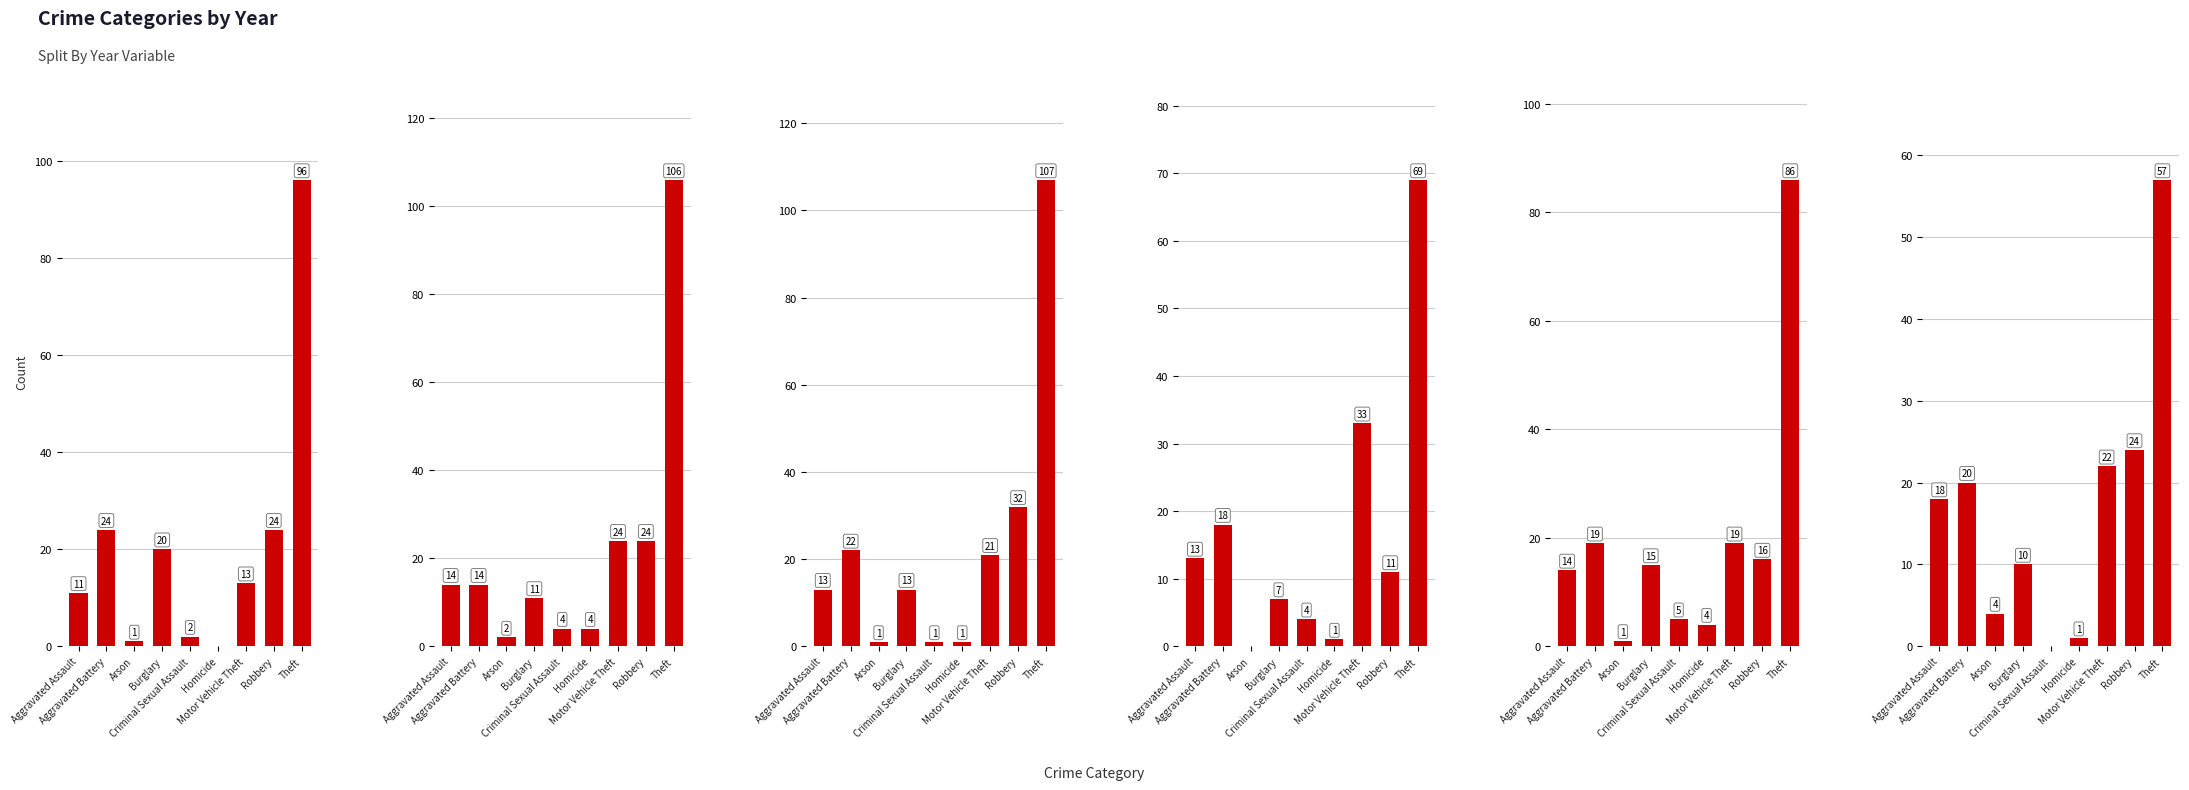

What is the label of the 8th bar from the right?

Aggravated Battery